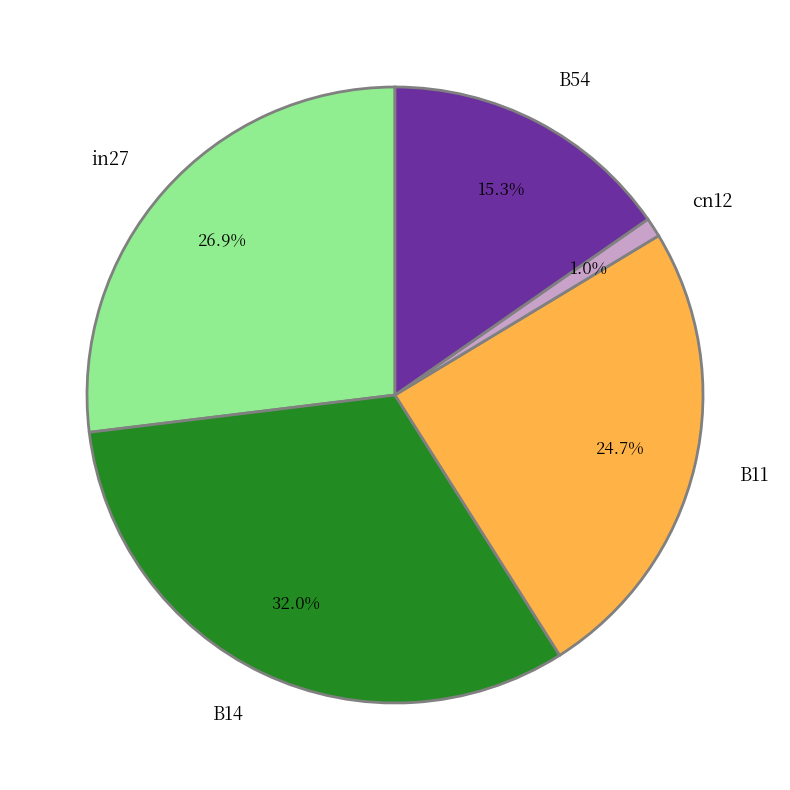

Rank the categories by value from highest to lowest.

B14, in27, B11, B54, cn12